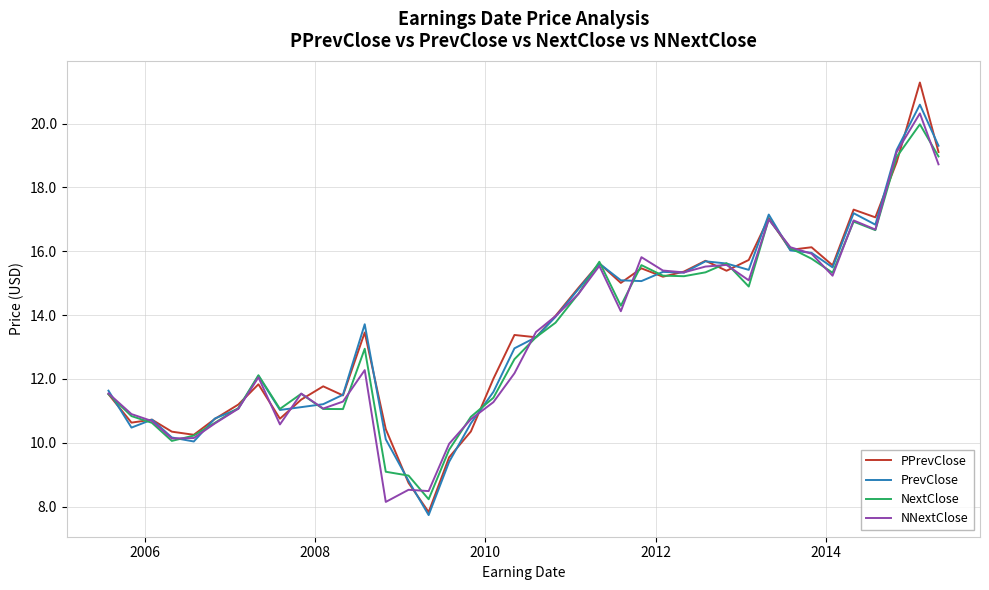

Which series has the widest spread of values?

PPrevClose